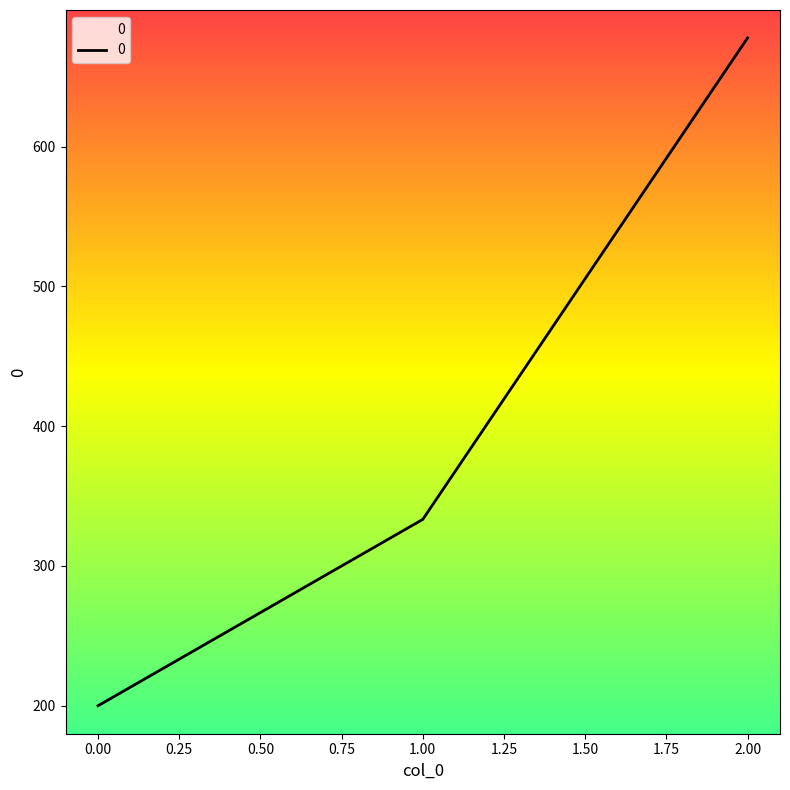

Count the number of values greater than 333.

2